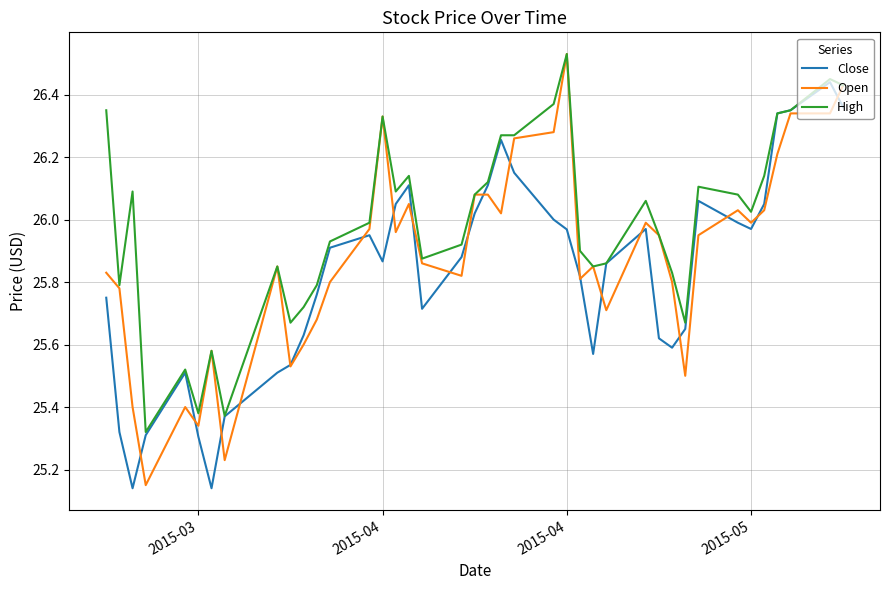

Which series has the largest total across all categories?

High